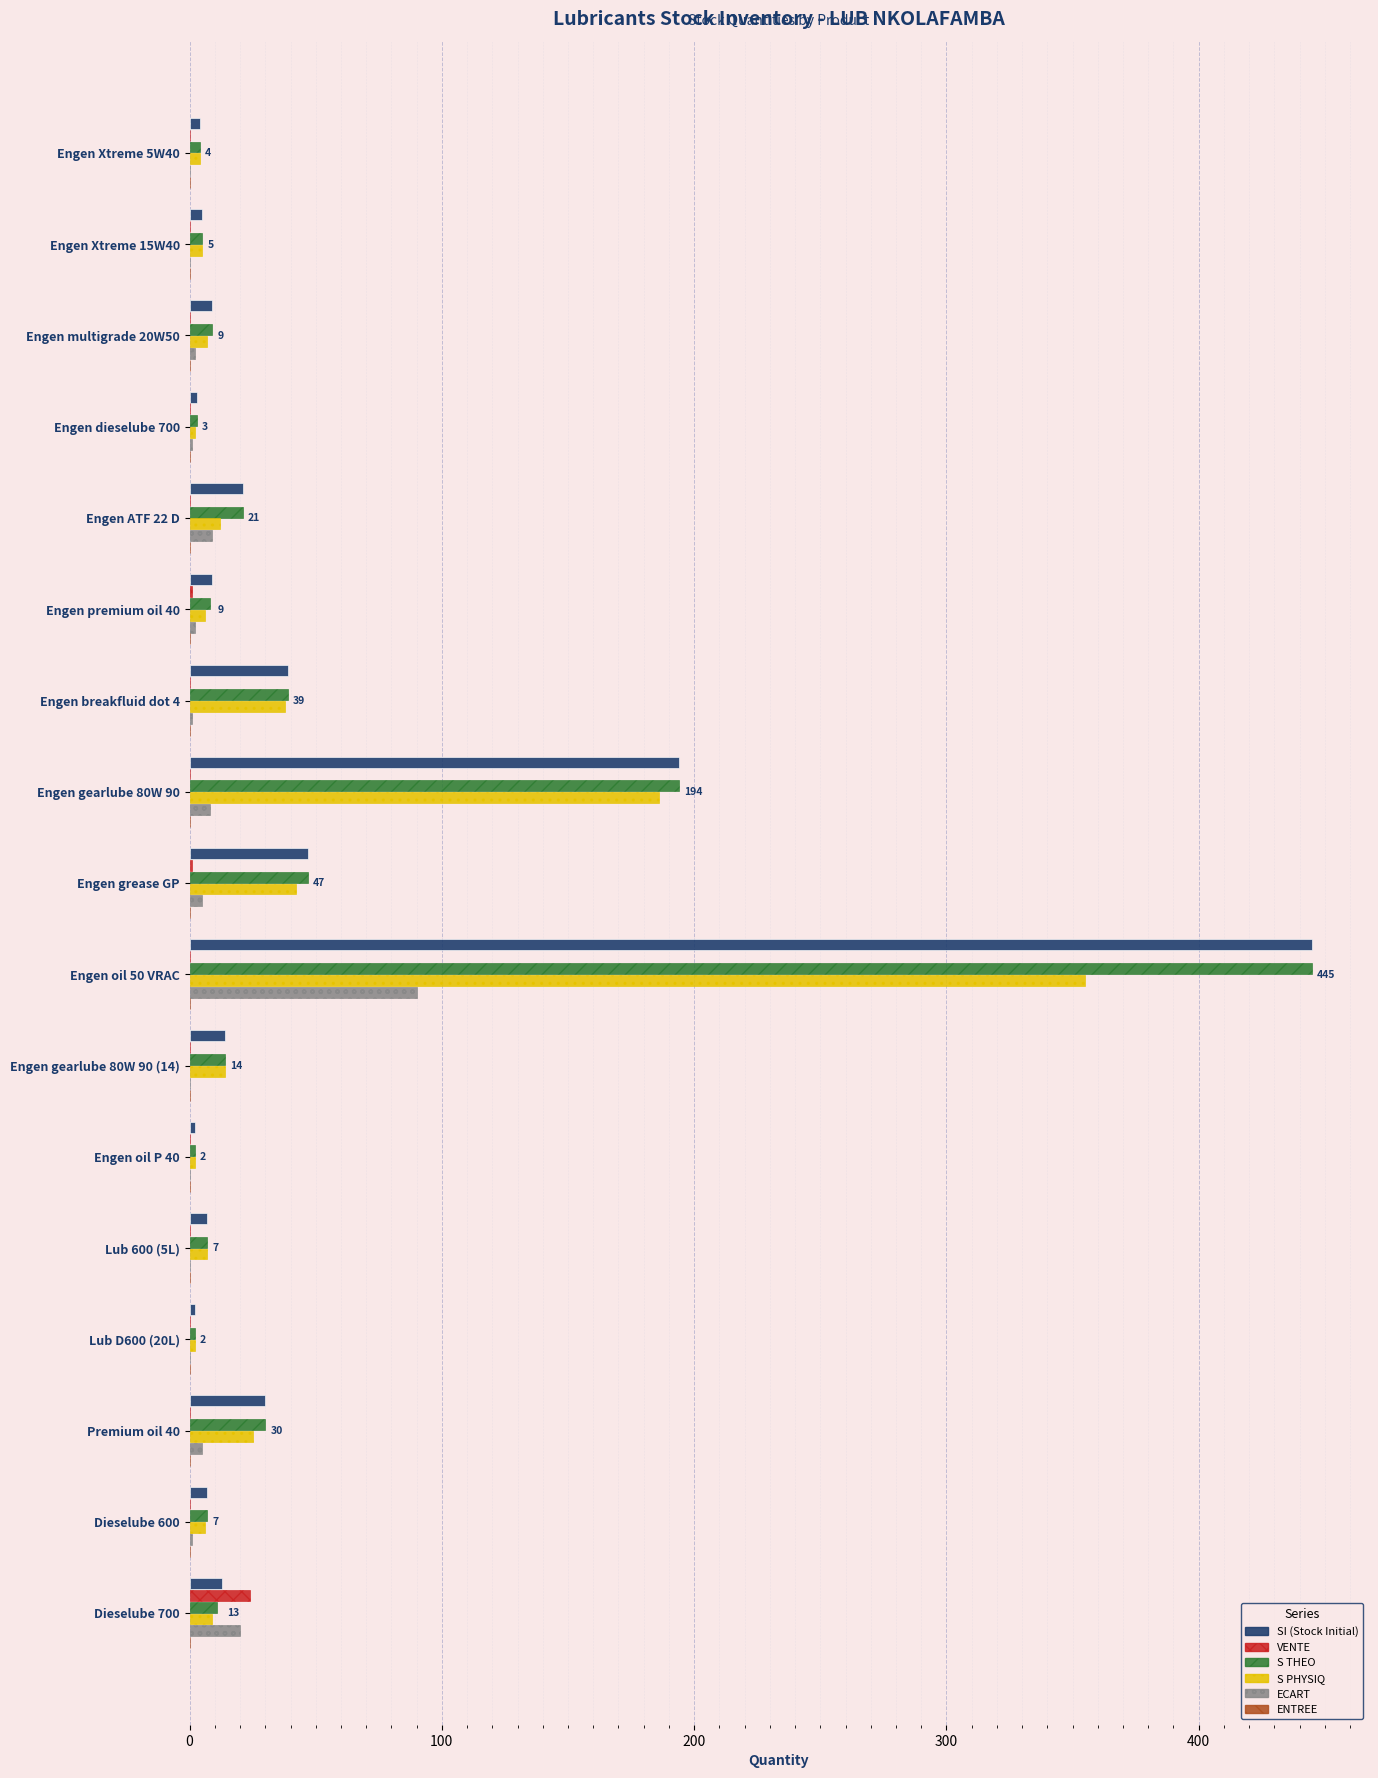

At which label is SI (Stock Initial) closest to 223?

Engen gearlube 80W 90